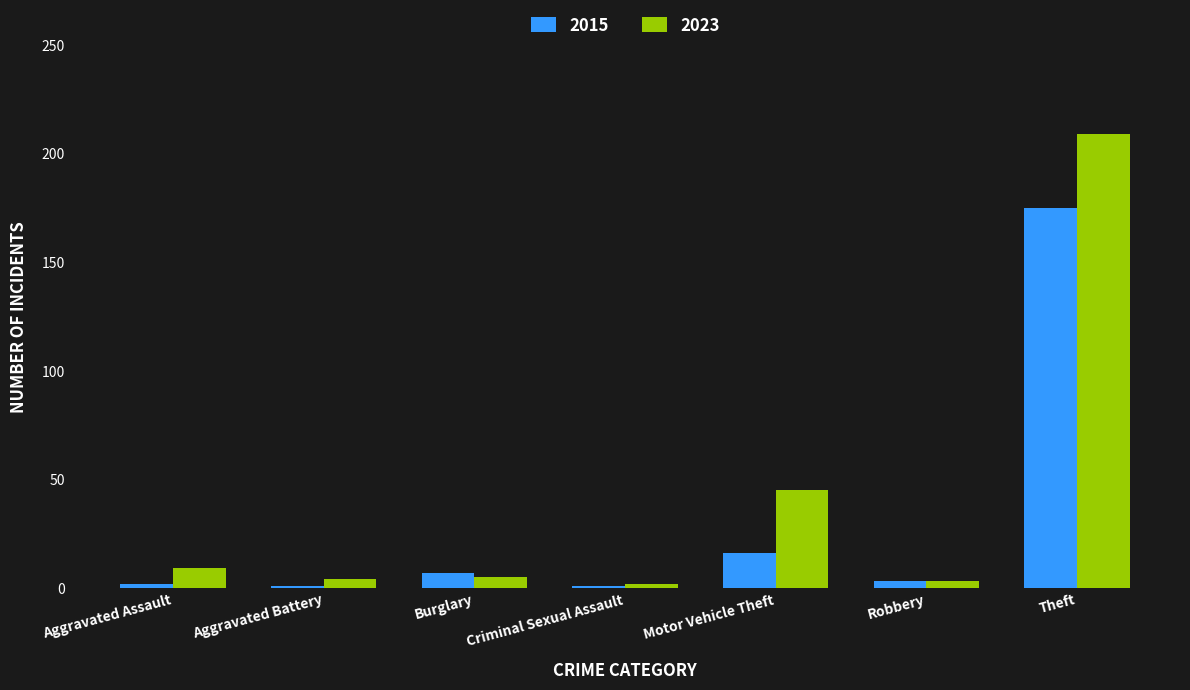

Does the chart contain stacked bars?

No